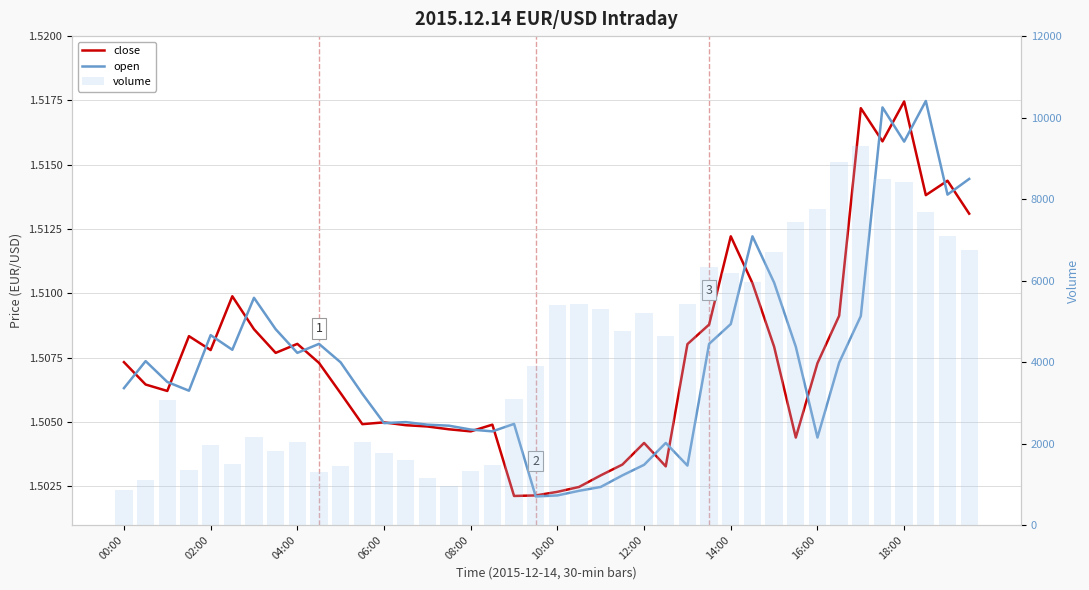

Between 33 and 21, which is larger?

33